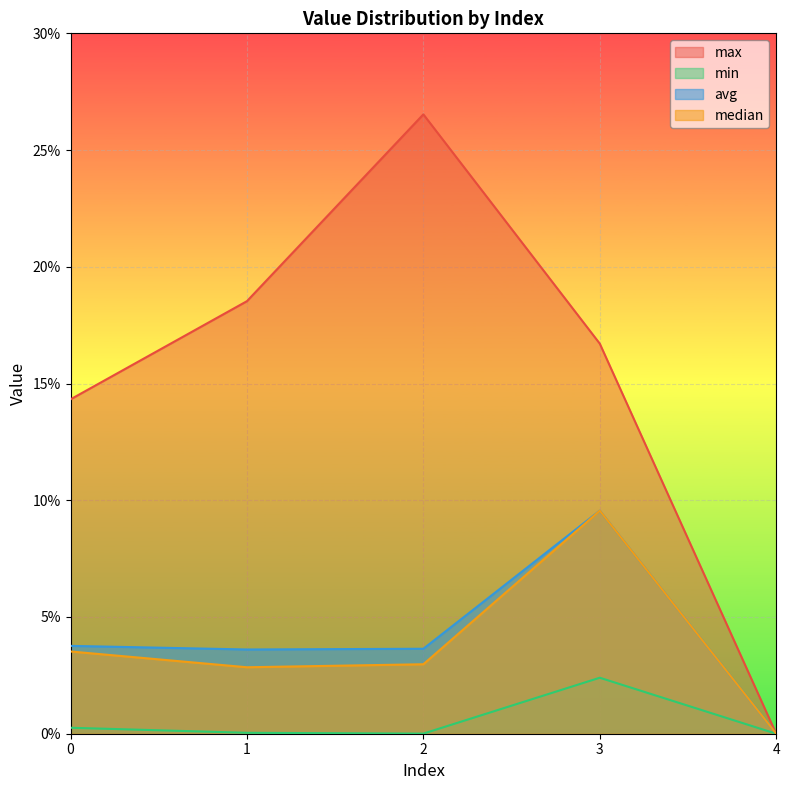

At how many categories does at least one series exceed 0?

4